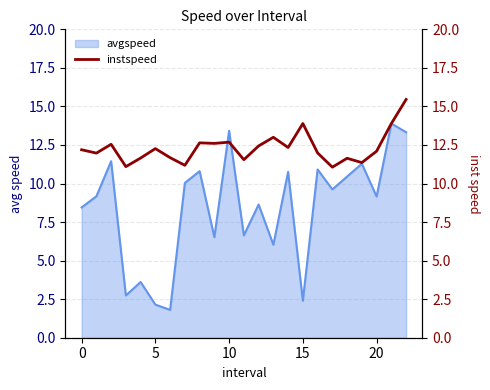

Count the number of categories in the chart.

23